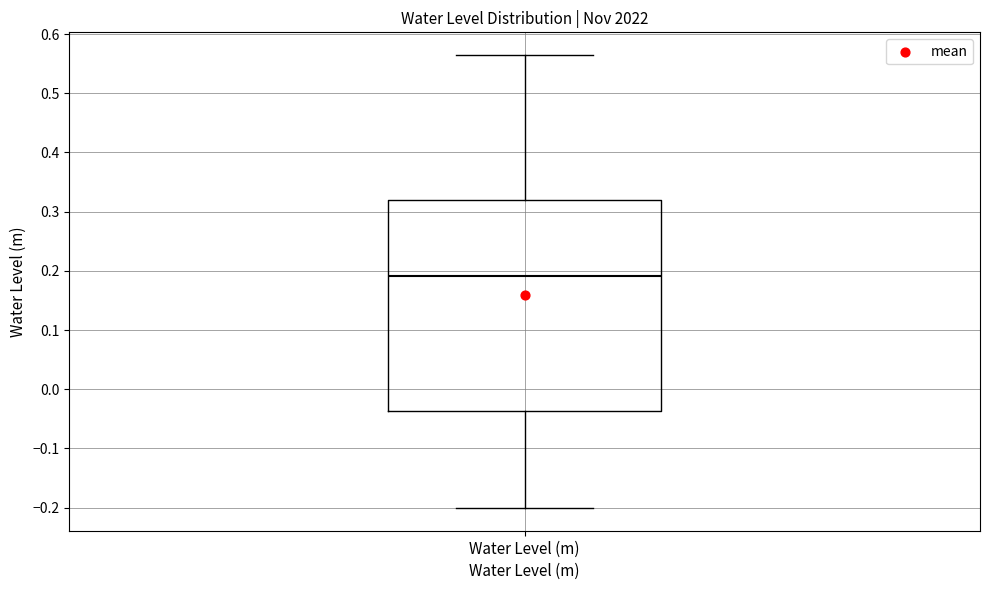

Read this box plot against the y-axis: the position of the median line, the range covered by the box, and the ends of both whiskers. The values are not printed on the chart, so give them approximately, as read against the axis.

median 0.19, box -0.04 to 0.32, whiskers -0.20 to 0.56